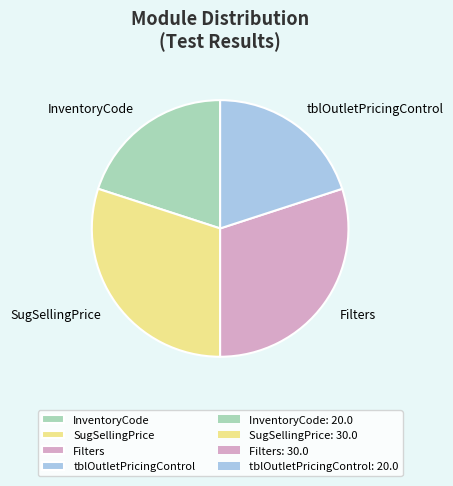

What is the ratio of the value at InventoryCode to the value at tblOutletPricingControl?

1.0